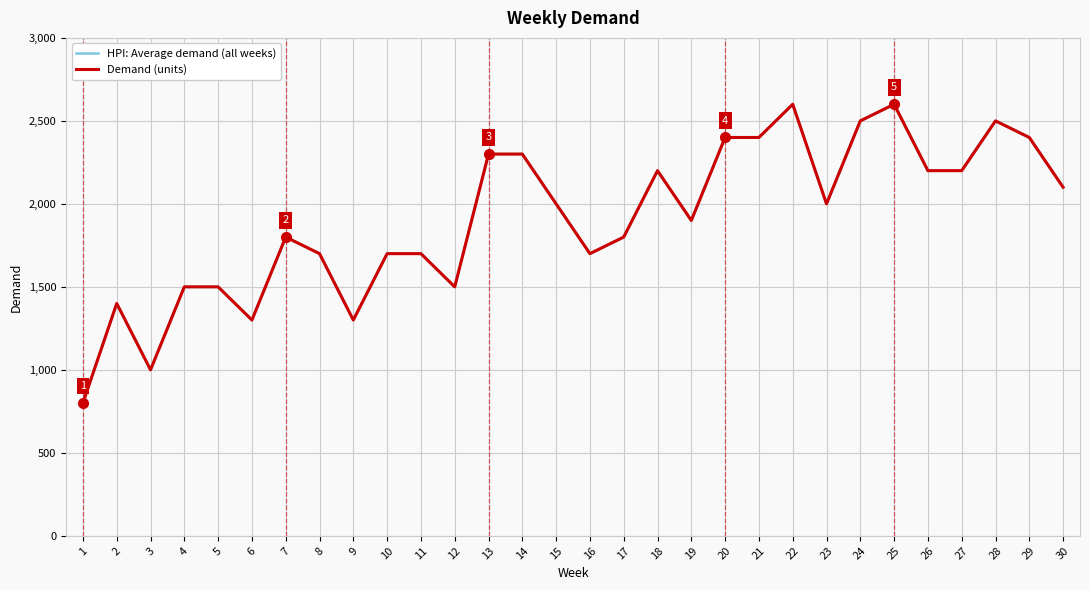

At which category is the sum across all series the highest?

22